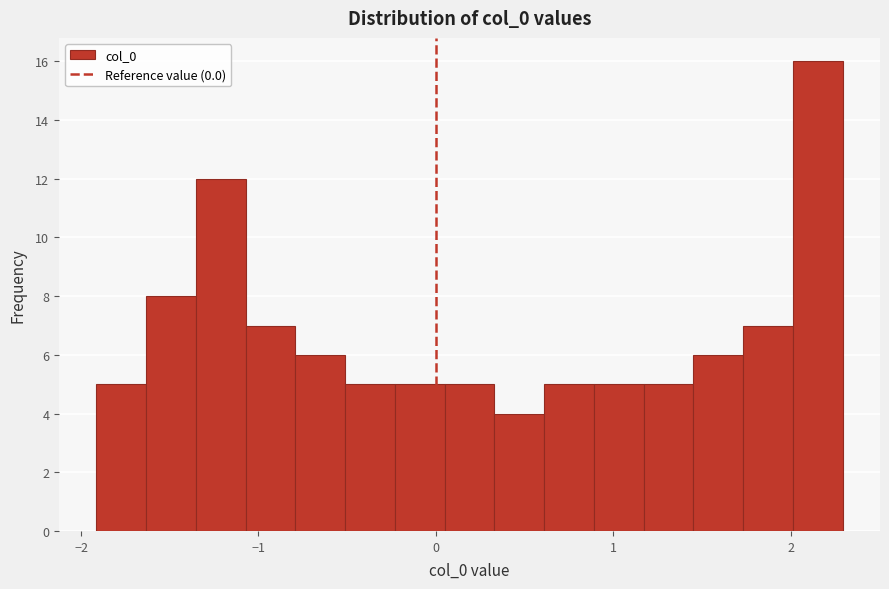

Around what value on the x-axis is the tallest bar? Give the approximate position of its centre, as read against the axis.

2.2